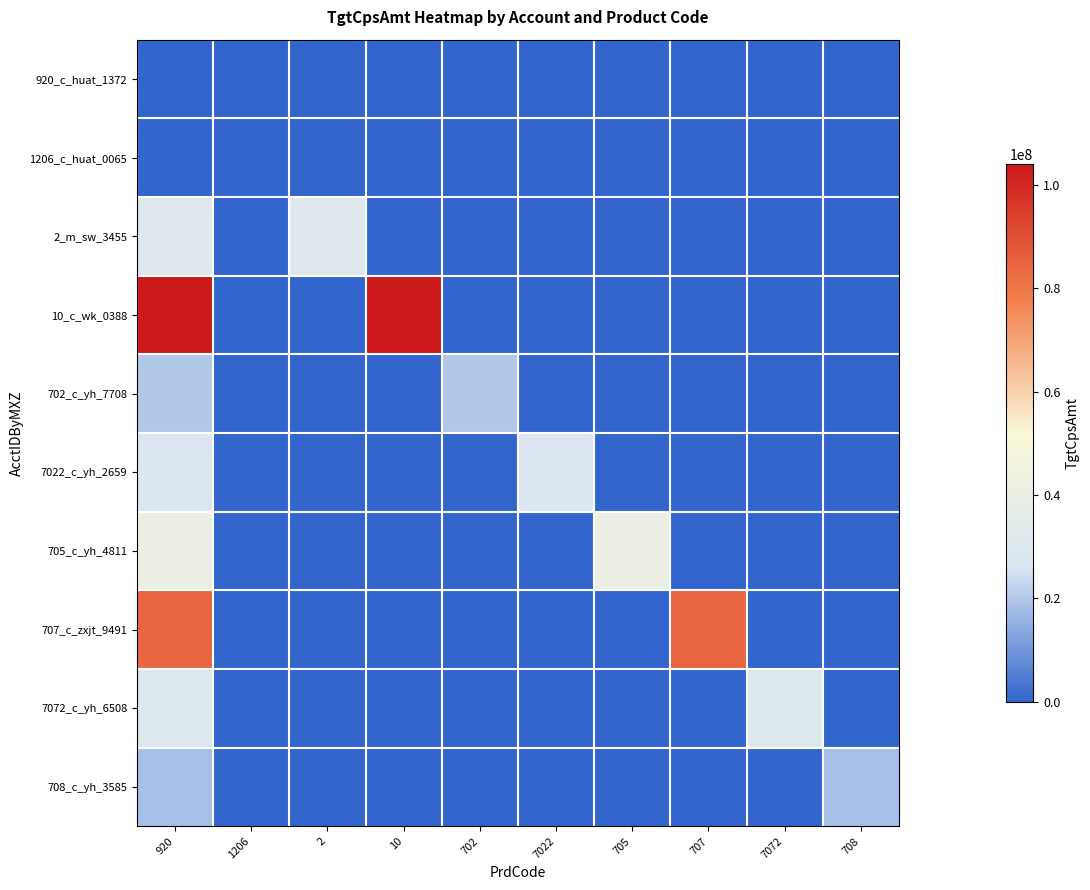

List the series in order of their peak value, lowest first.

1206_c_huat_0065, 920_c_huat_1372, 708_c_yh_3585, 702_c_yh_7708, 7022_c_yh_2659, 7072_c_yh_6508, 2_m_sw_3455, 705_c_yh_4811, 707_c_zxjt_9491, 10_c_wk_0388